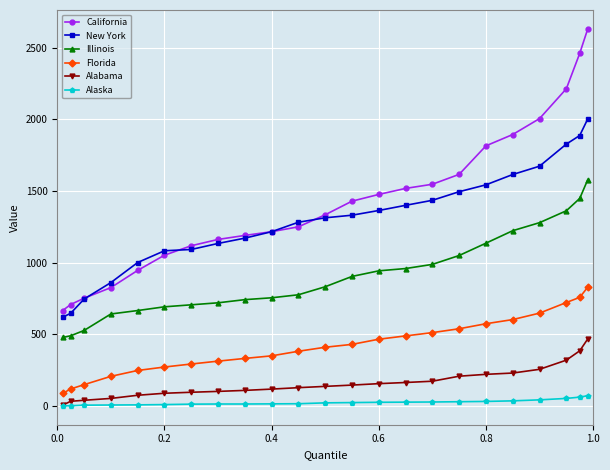

Count the number of categories in the chart.

23